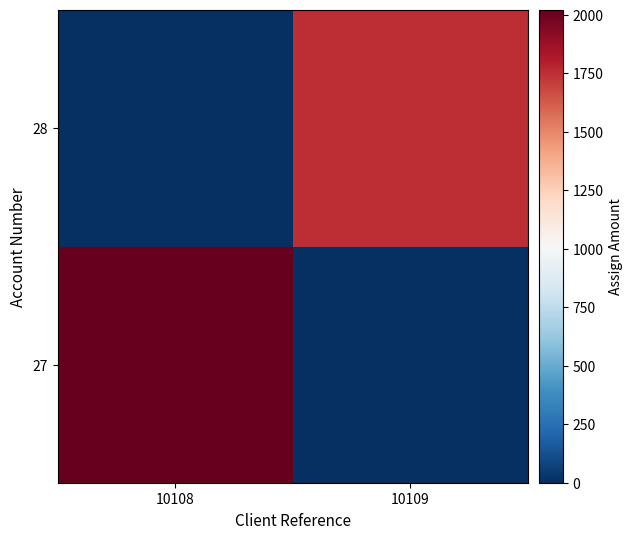

Reading right to left, list all the values displayed in this chart.

27: 10109=0	10108=2020
28: 10109=1755	10108=0